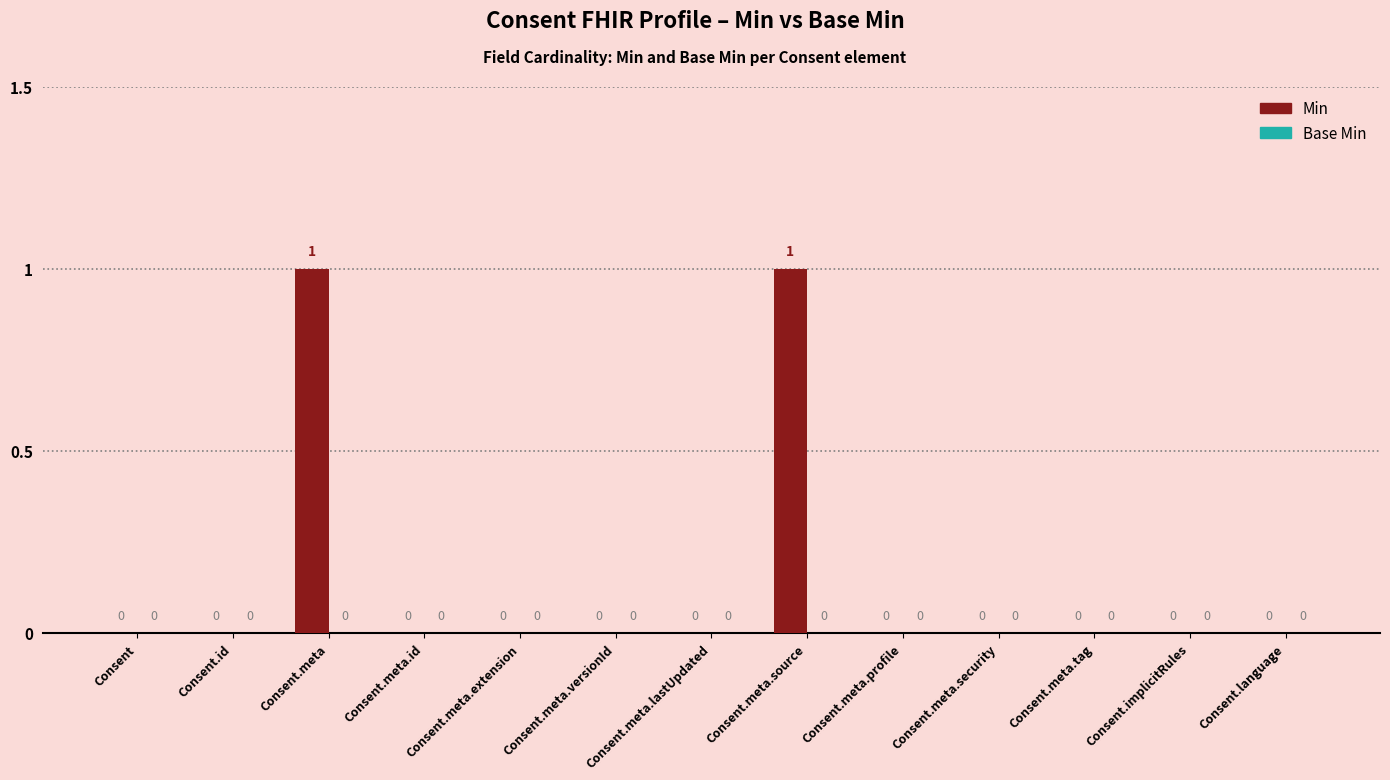

Which has a higher value, Consent.meta.extension or Consent.meta.source?

Consent.meta.source